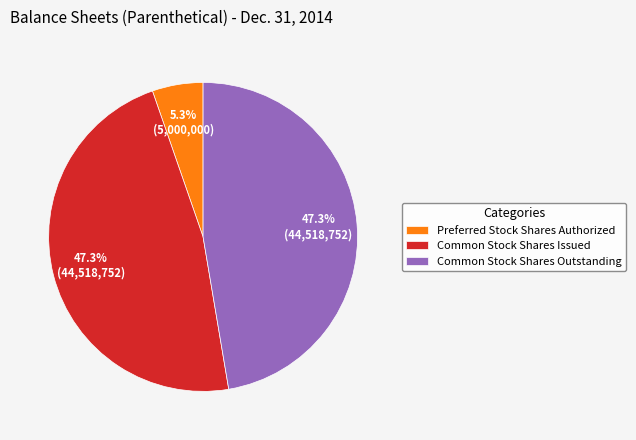

Do Preferred Stock Shares Authorized and Common Stock Shares Outstanding together represent more than half of the pie?

Yes